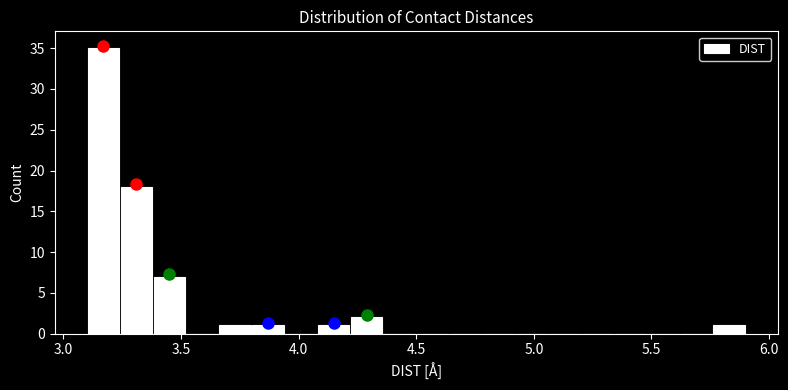

Read against the x-axis, roughly where is the centre of the tallest bar?

3.15